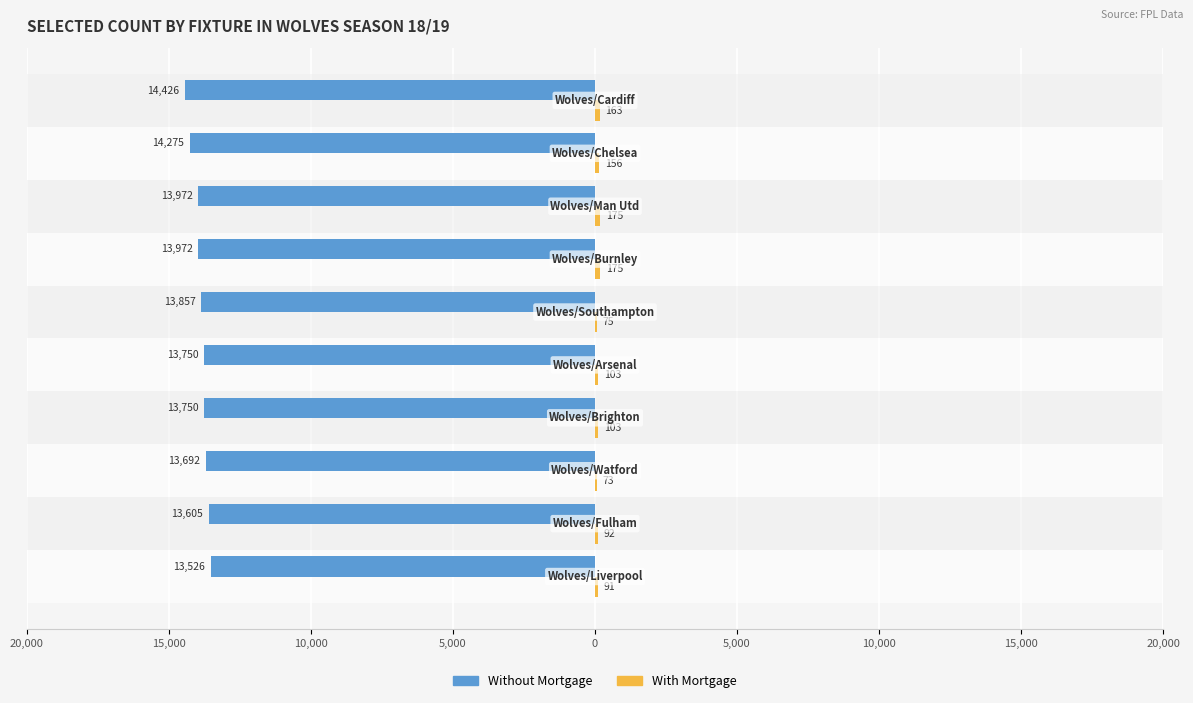

How many data points in Without Mortgage are above -13750?

3